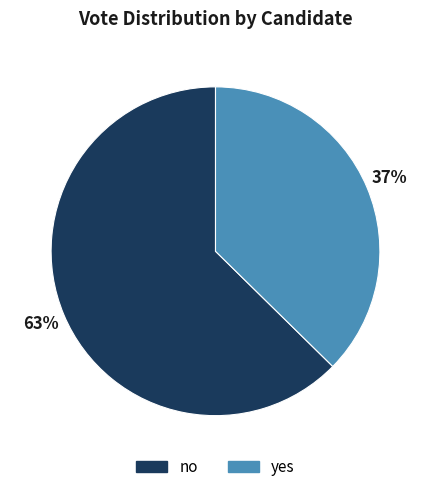

What is the ratio of the value at no to the value at yes?

1.7